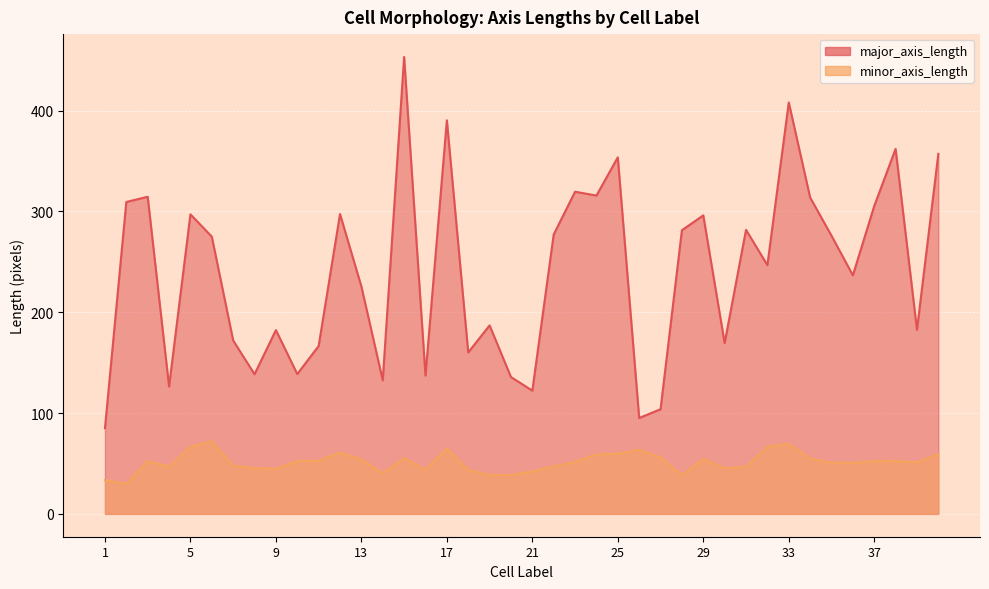

Which series has the largest total across all categories?

major_axis_length